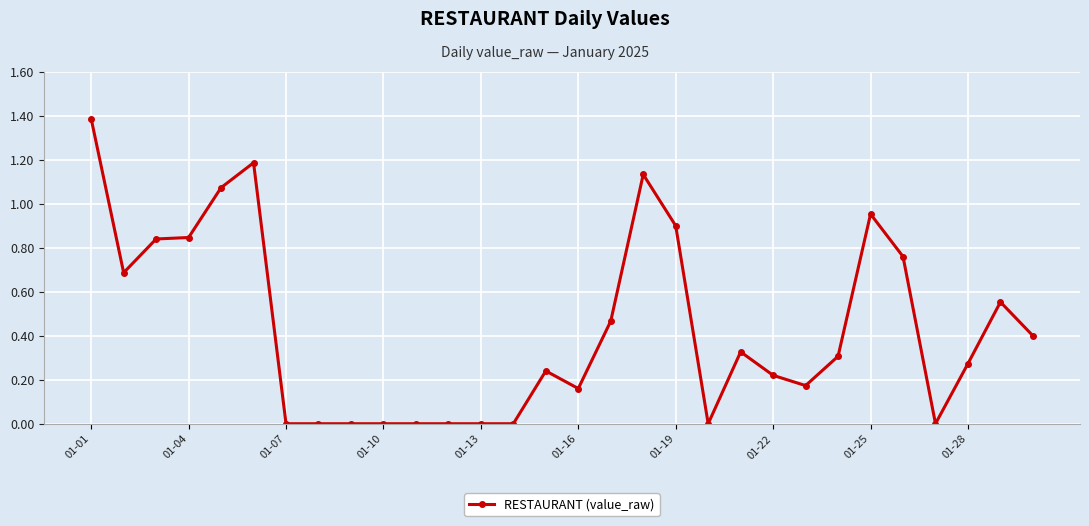

True or false: there are more than 2 points higher than both neighbors.

True